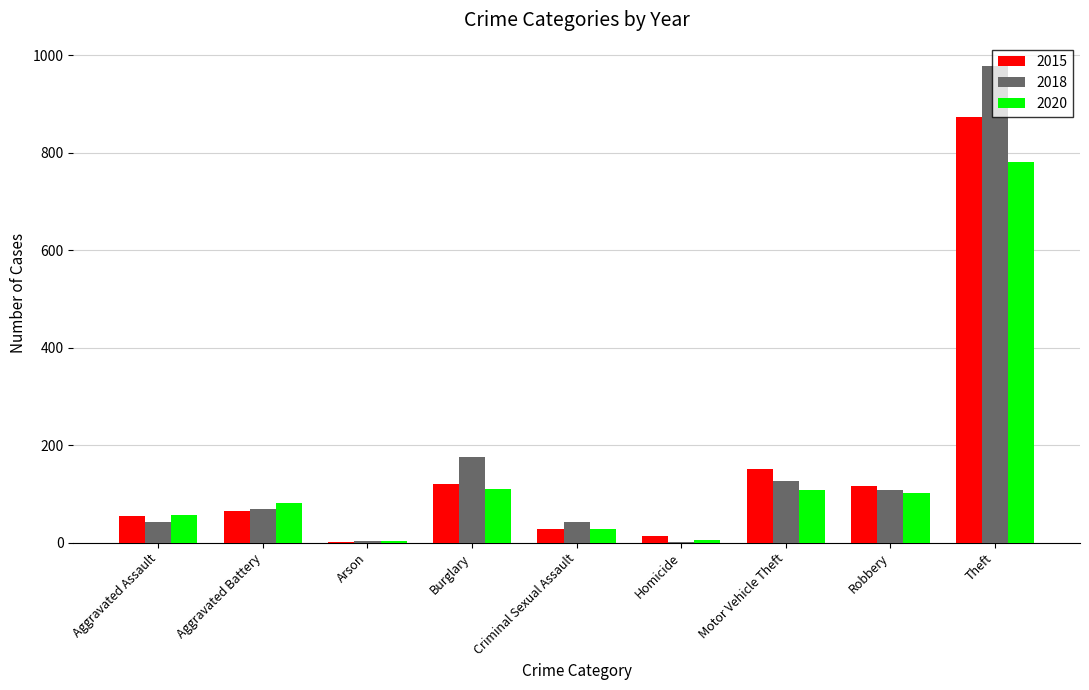

What is the sum of all 2020 values?

1278